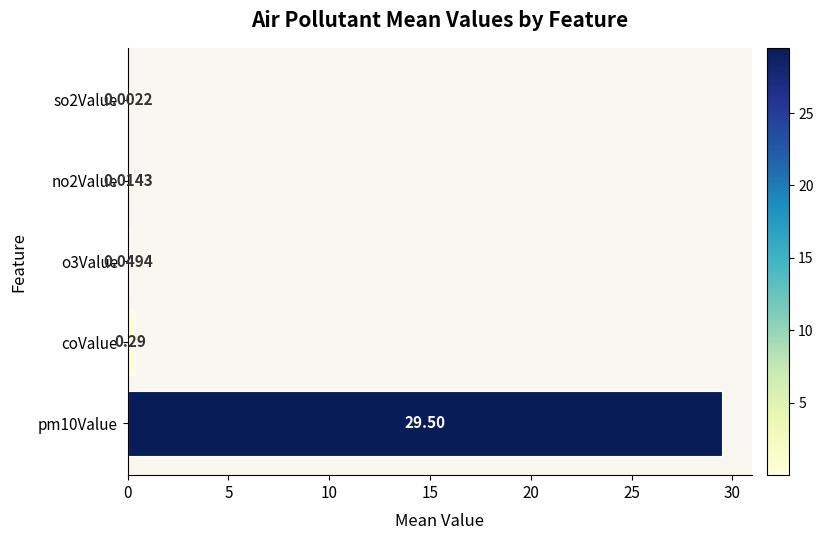

Between o3Value and so2Value, which is larger?

o3Value